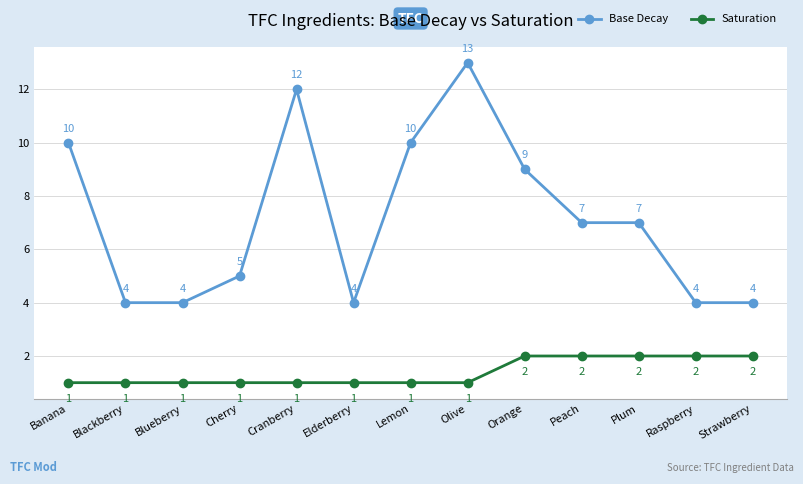

Is it true that Saturation equals 2 at Raspberry?

True